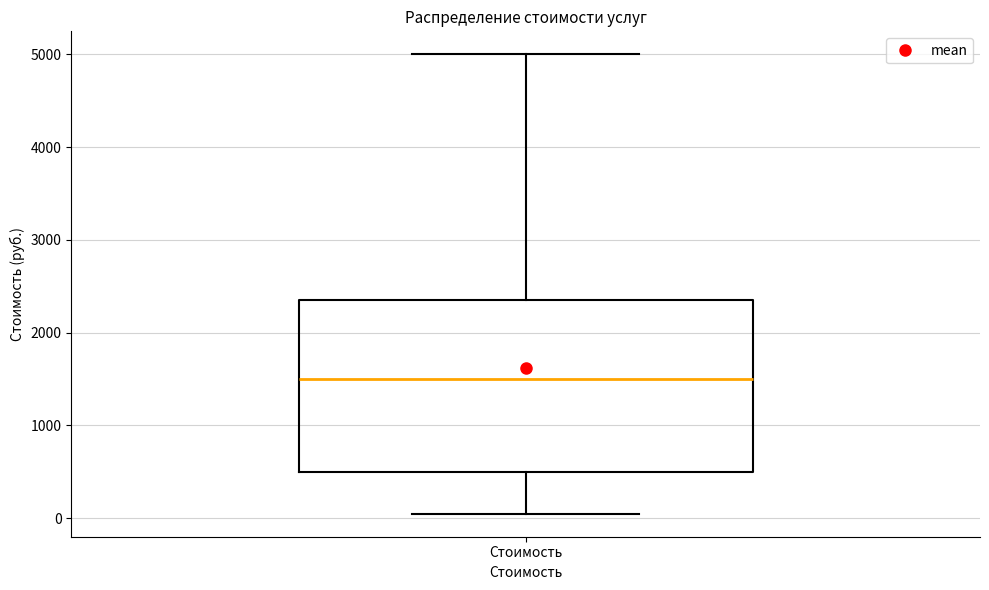

Transcribe this box plot: give where the median line is, the range the box spans, and where the two whiskers end, as read against the y-axis. The values are not printed on the chart, so give them approximately, as read against the axis.

median 1500, box 500 to 2400, whiskers 0 to 5000